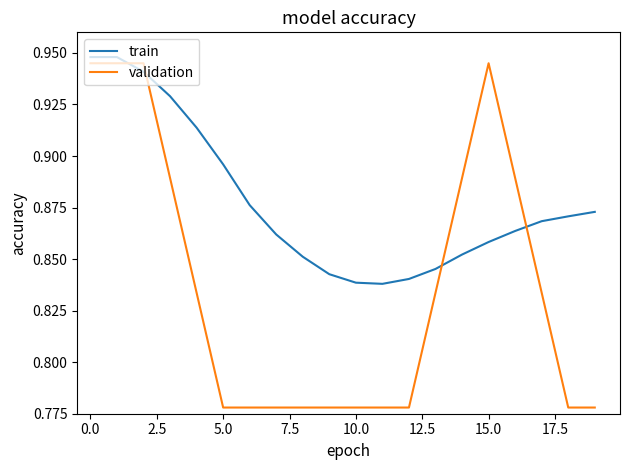

How many intersections are there between validation and train?

4